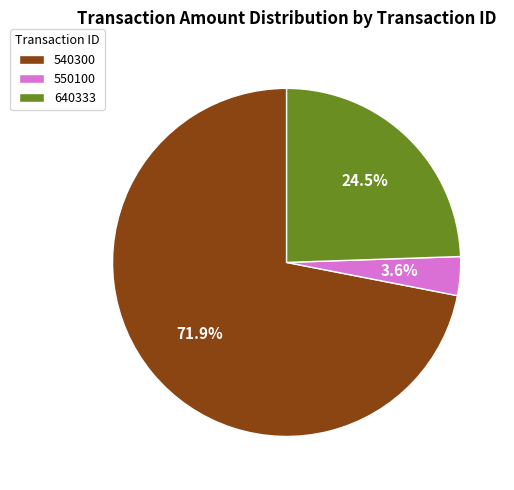

To the nearest percent, what is the combined percentage of 550100 and 640333?

28%